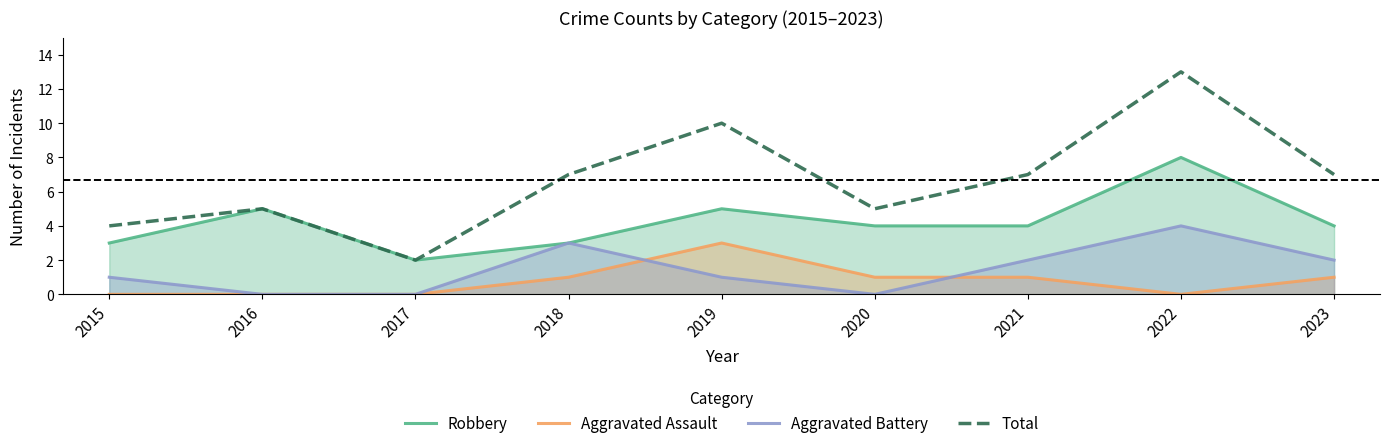

What value does the Aggravated Battery series have at 2023?

2